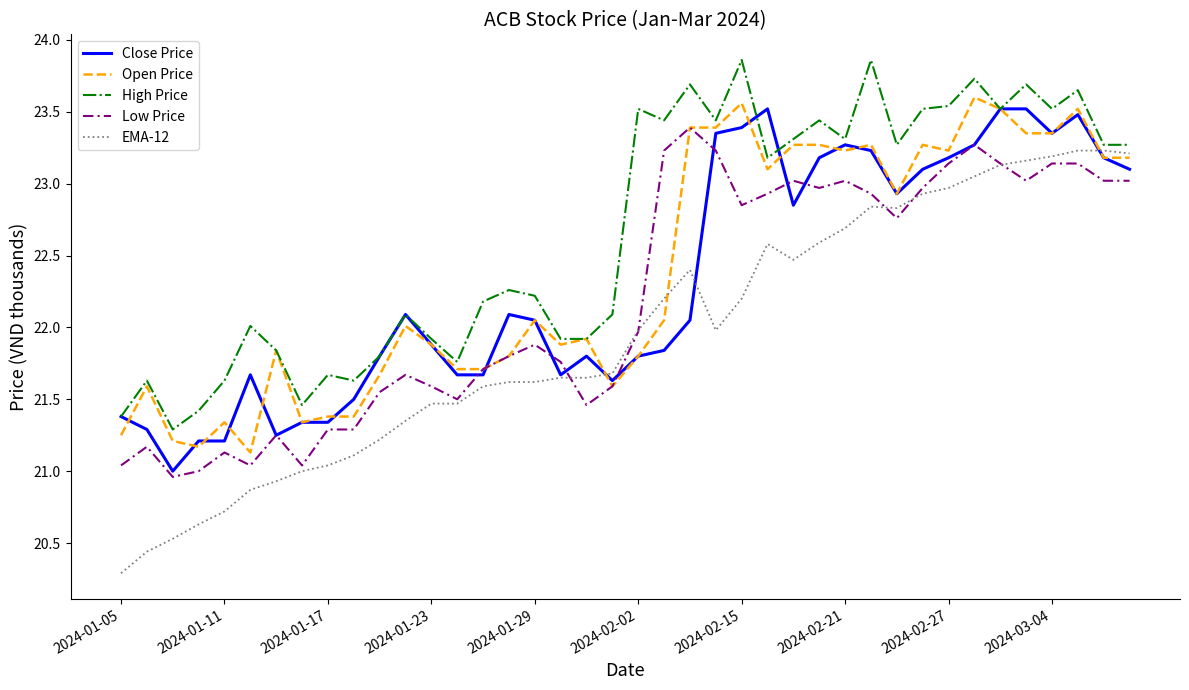

How many lines are shown in the chart?

5